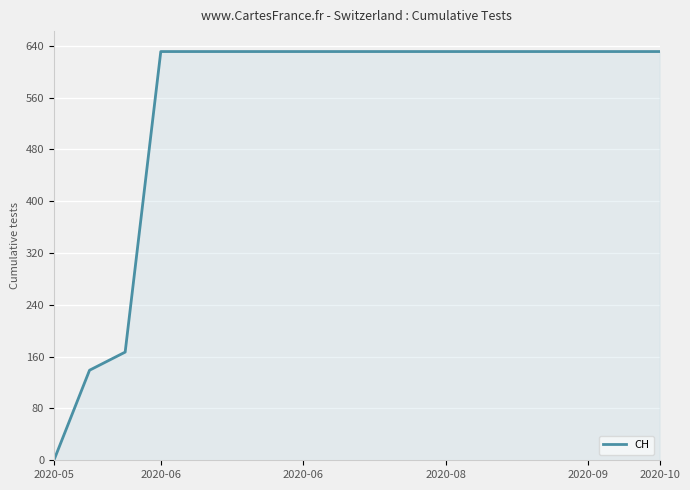

Count the number of categories in the chart.

18